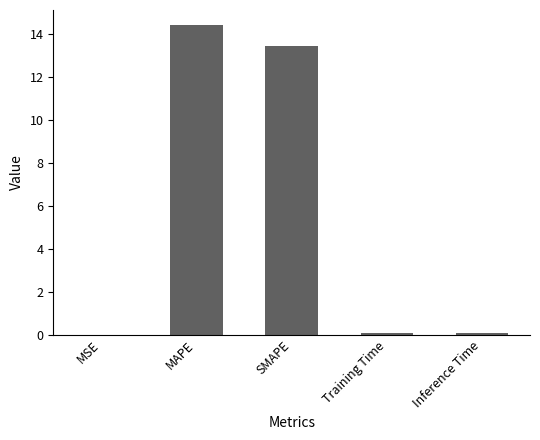

Is it true that the value at Inference Time is 0.1?

True